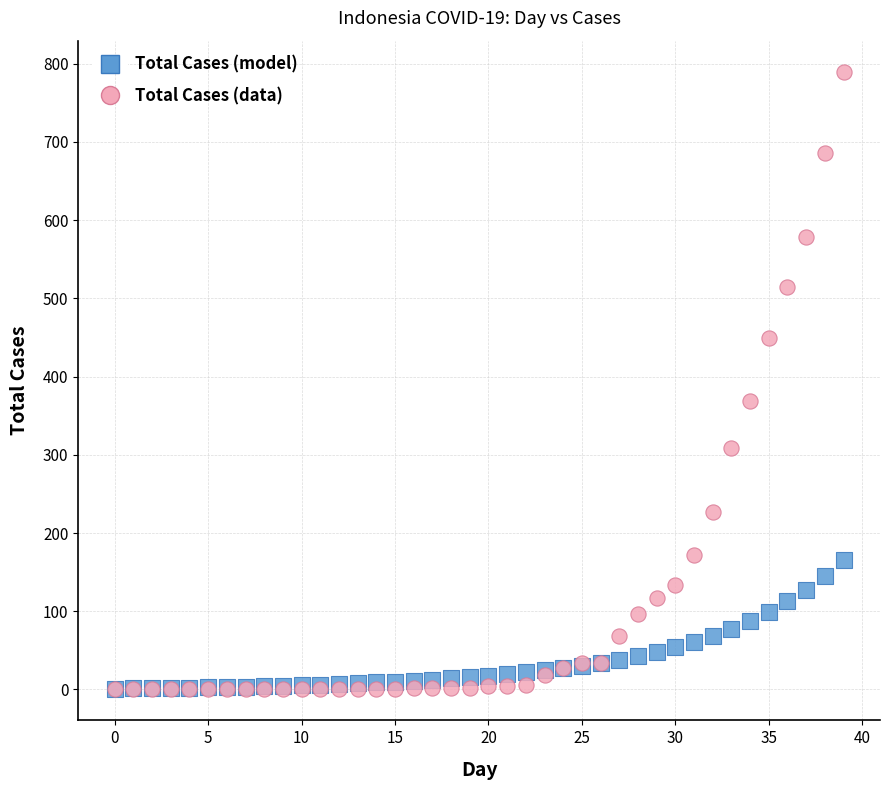

Which series reaches the maximum Y coordinate?

Total Cases (data)